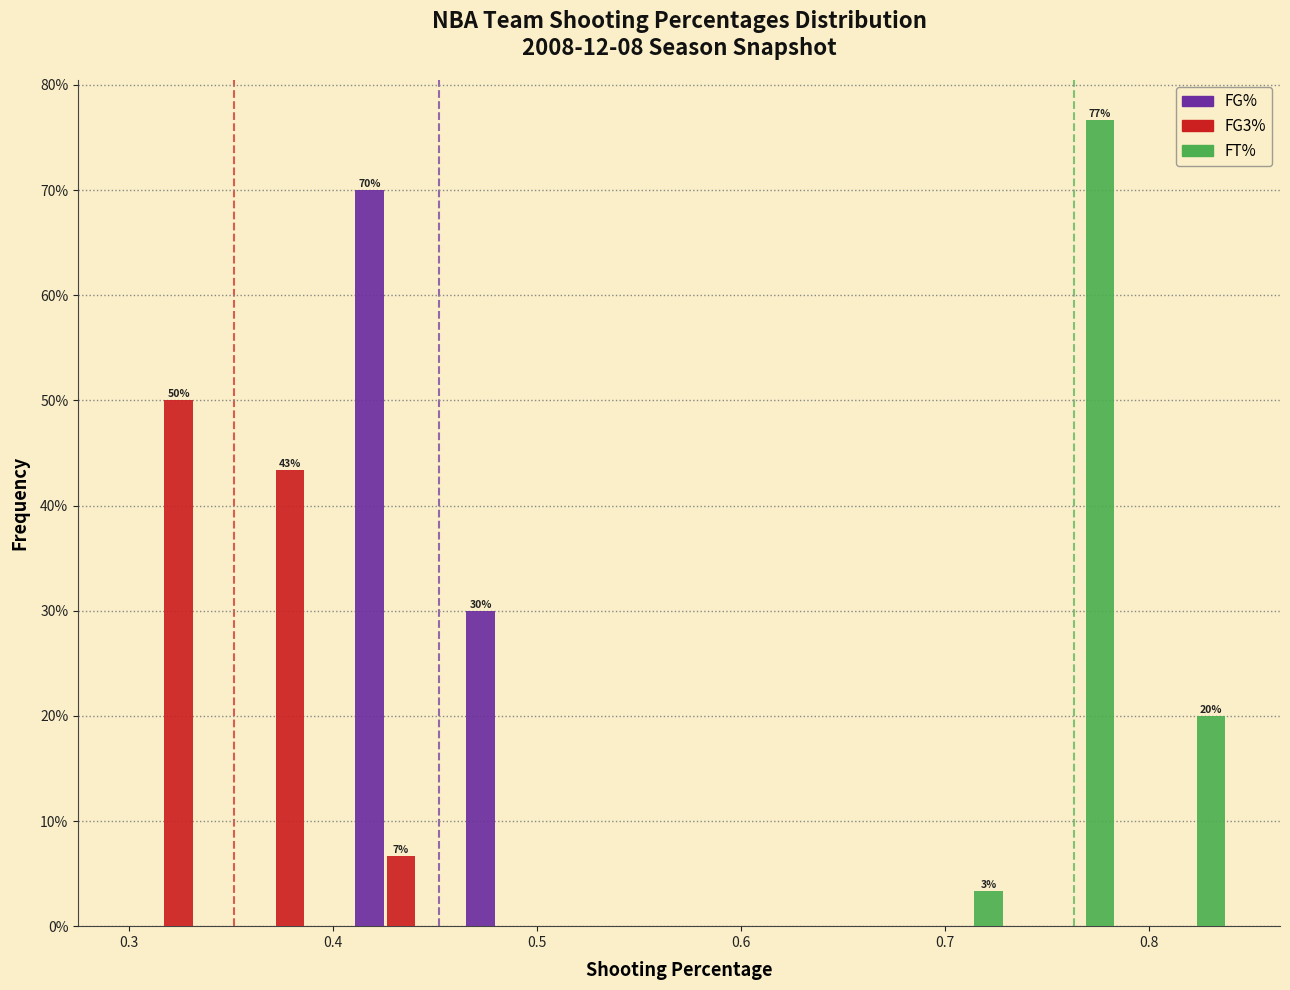

In the FG% series, which range on the x-axis has the tallest bar?

0.41 to 0.46